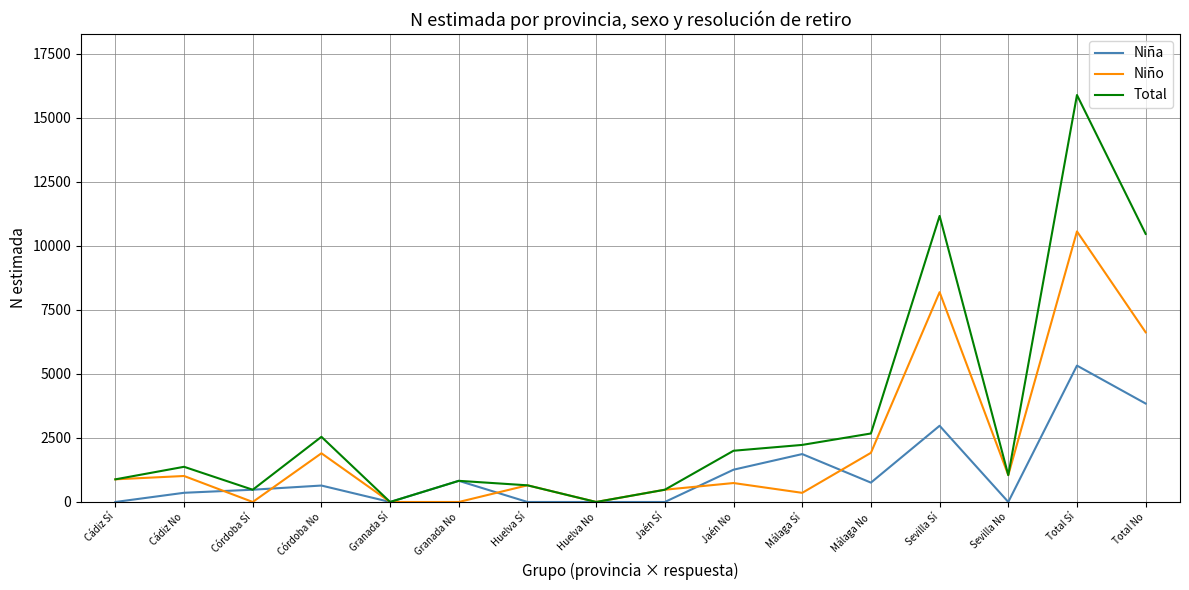

What is the difference between the highest and lowest values at Cádiz Sí?

885